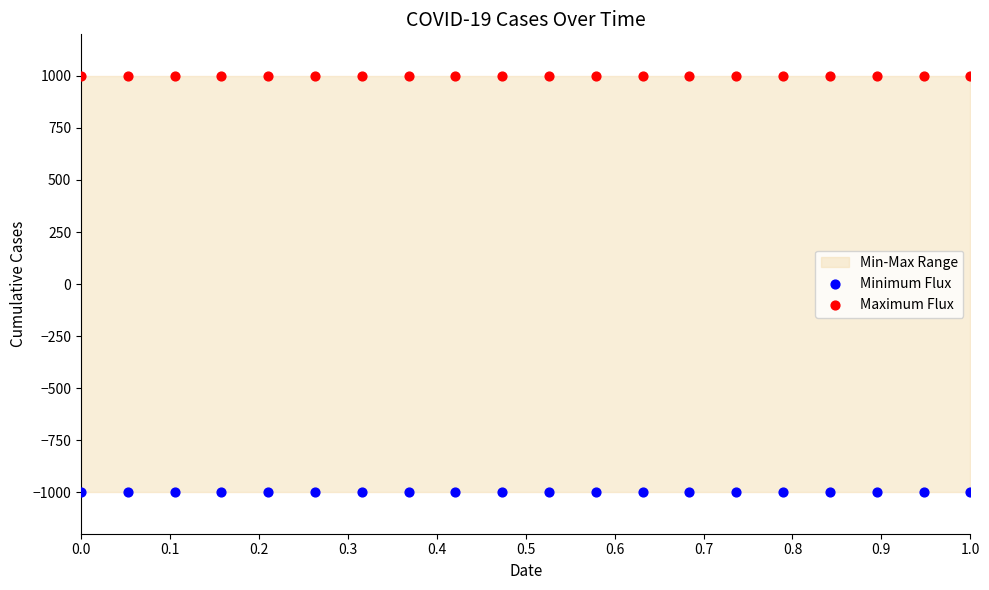

Which series contains the lowest Y value?

Minimum Flux